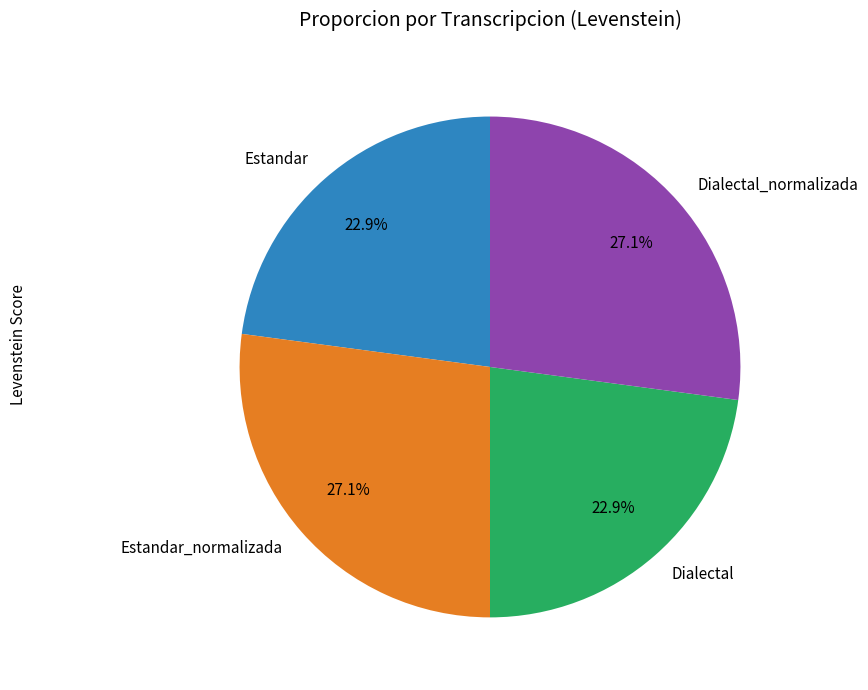

Is it true that Estandar_normalizada is 13% of the pie?

False